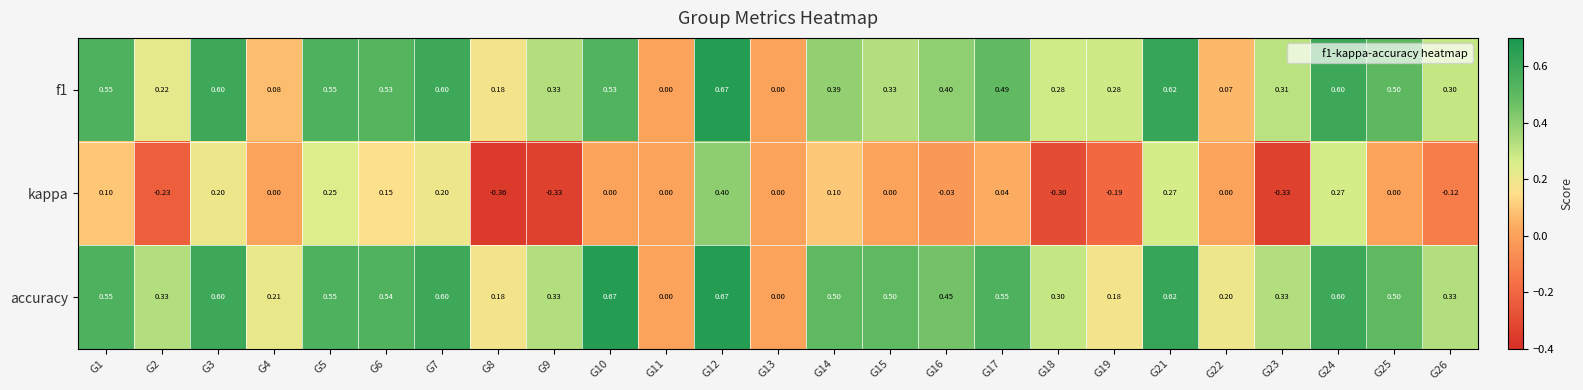

How many distinct data groups are displayed?

3